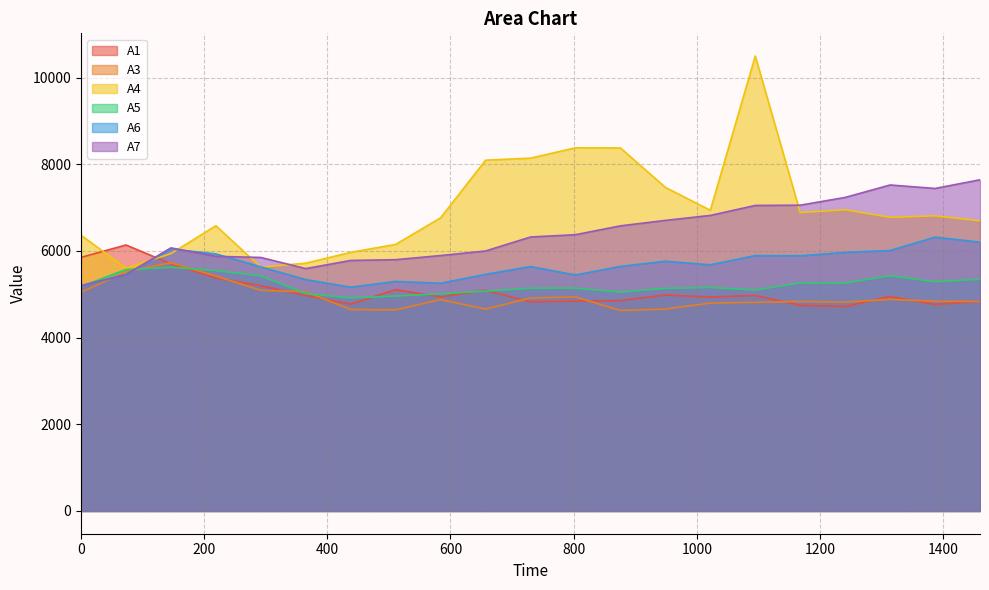

List the labels in order of A4 value, largest first.

1095, 803, 876, 730, 657, 949, 1241, 1022, 1168, 1387, 1314, 584, 1460, 219, 0, 511, 438, 146, 365, 292, 73